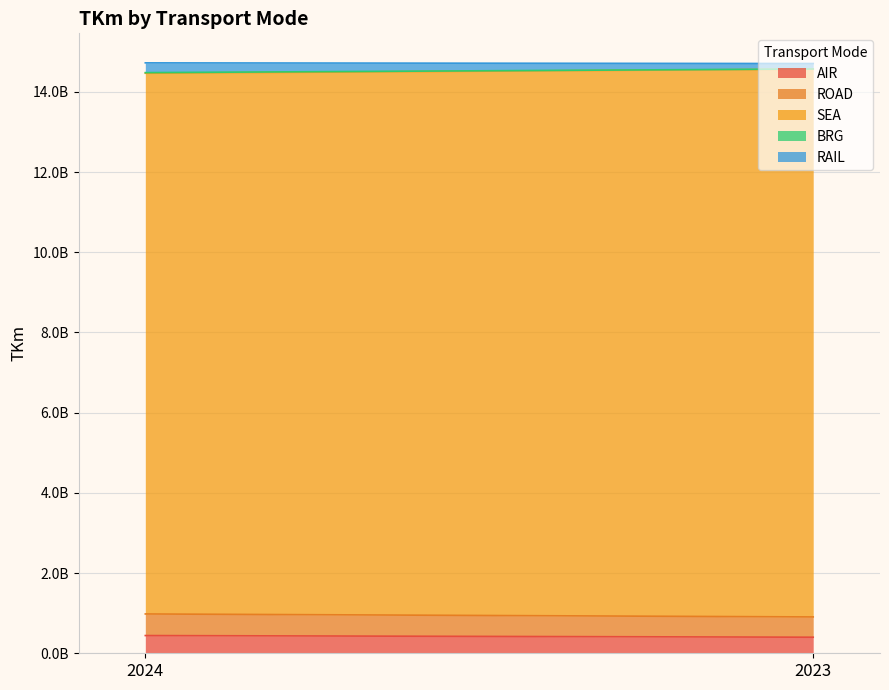

How many data points does each series have?

2